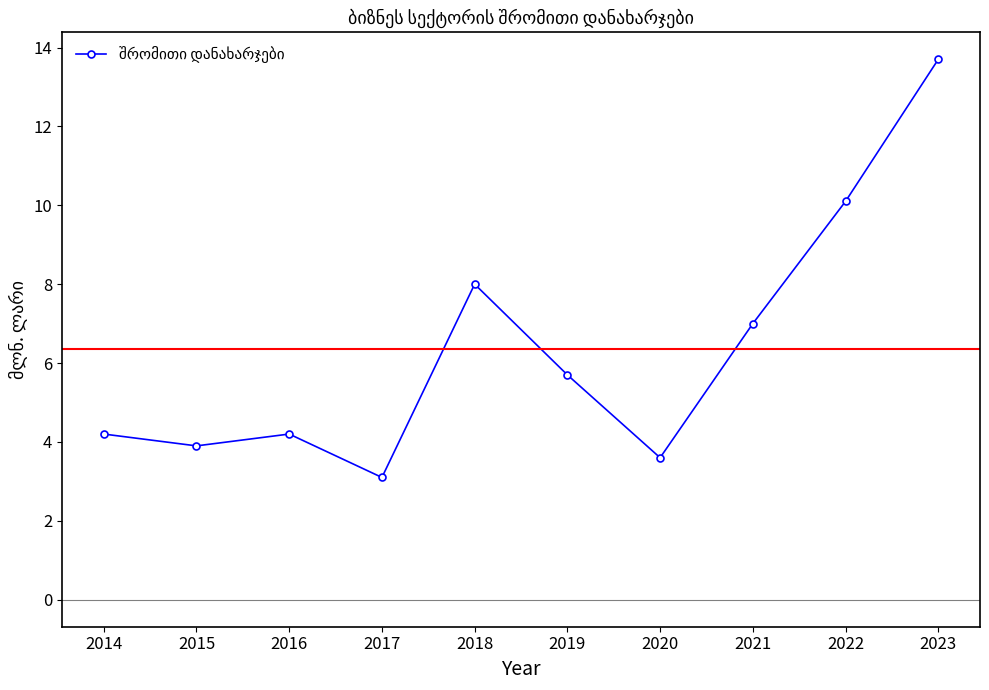

How many lines are shown in the chart?

1